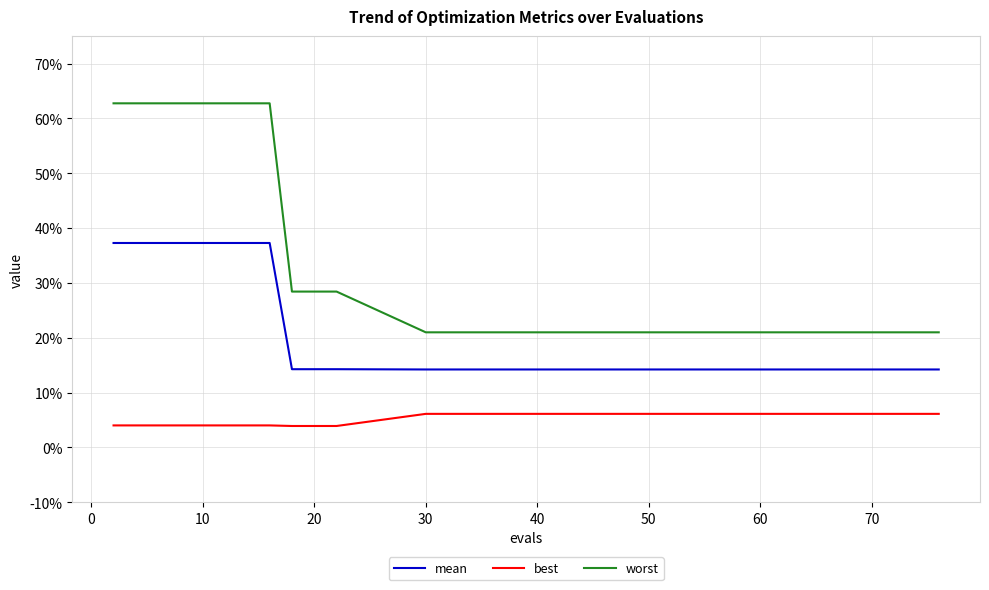

True or false: worst and best intersect in this chart.

False